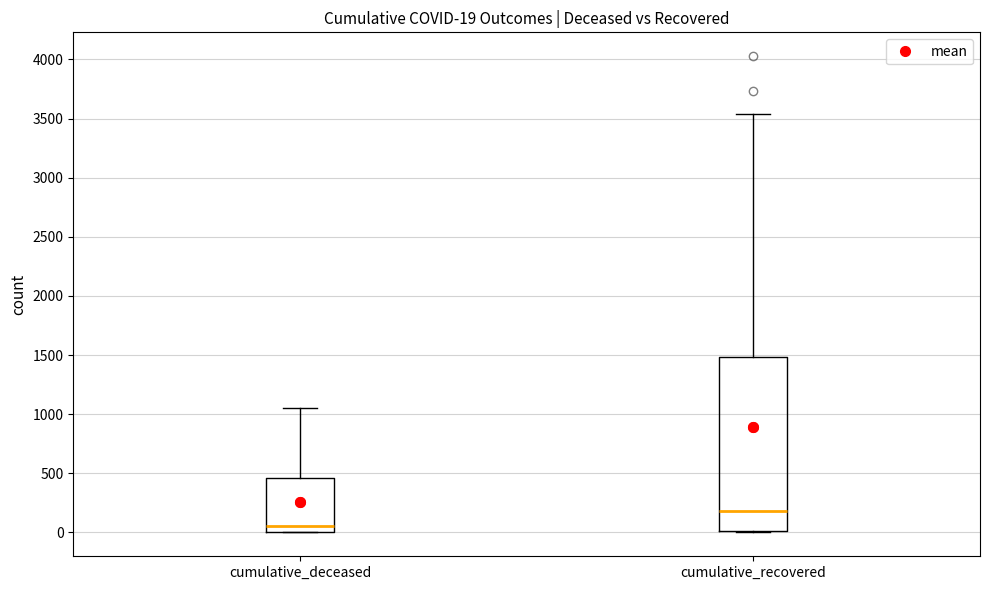

Which box's median line is the highest?

cumulative_recovered